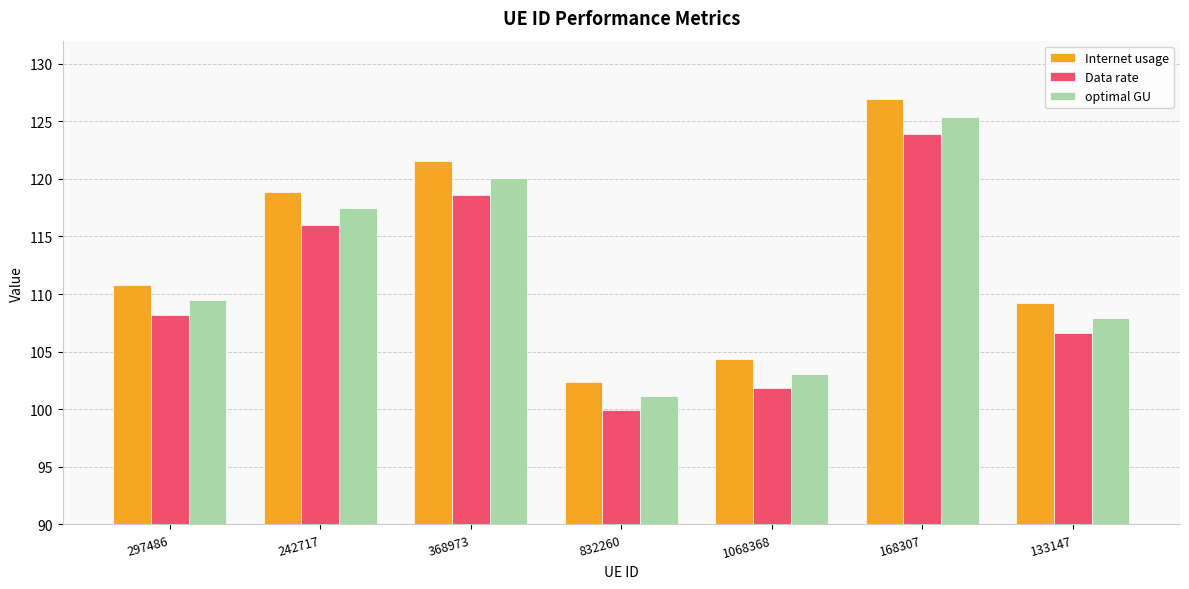

Which series has the widest spread of values?

Internet usage